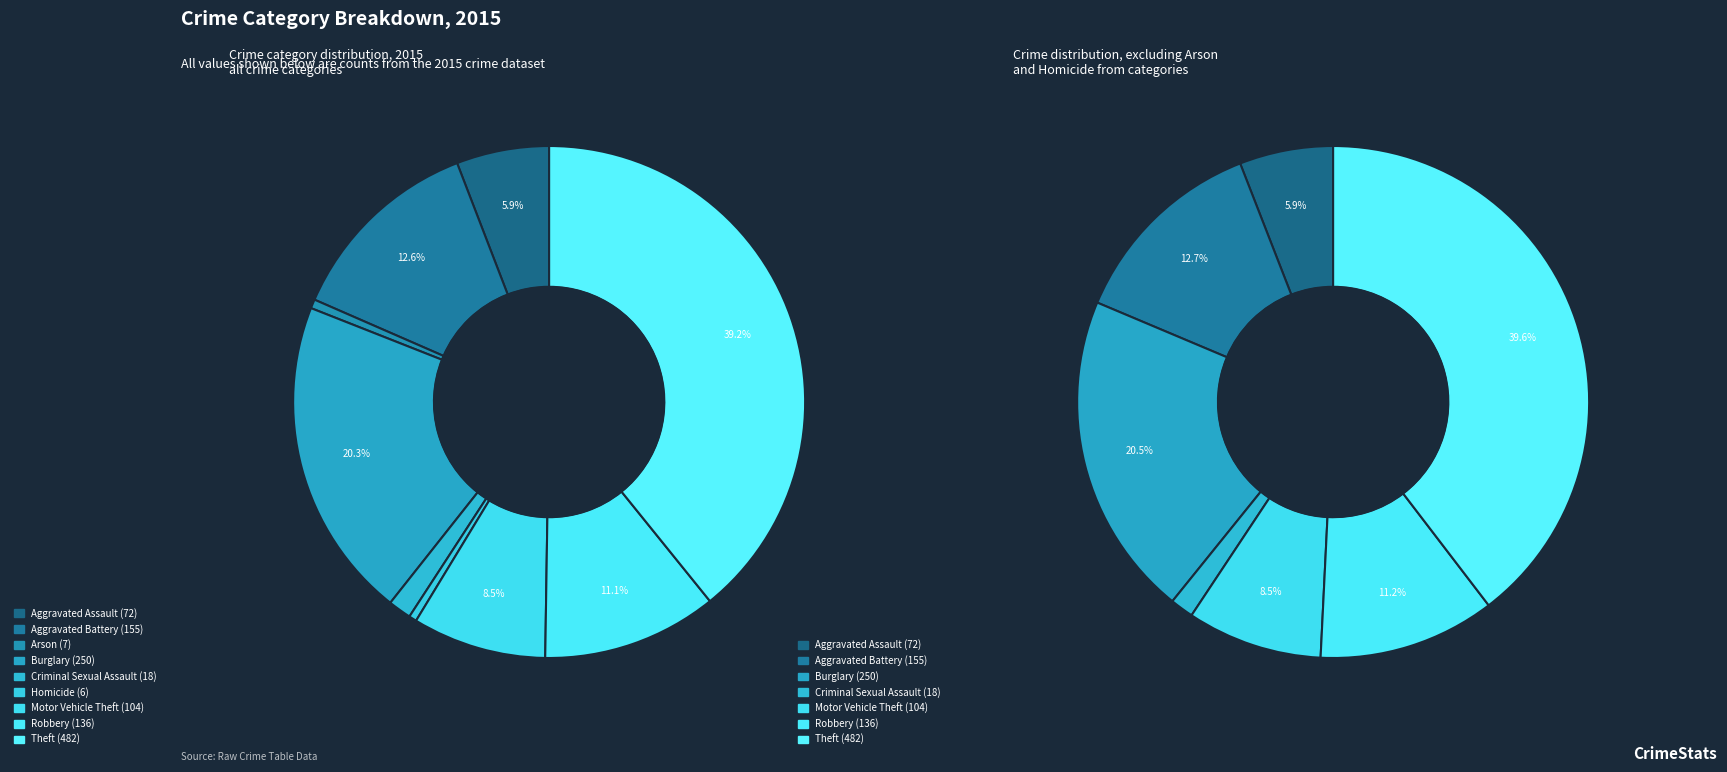

How many slices are in this pie chart?

9